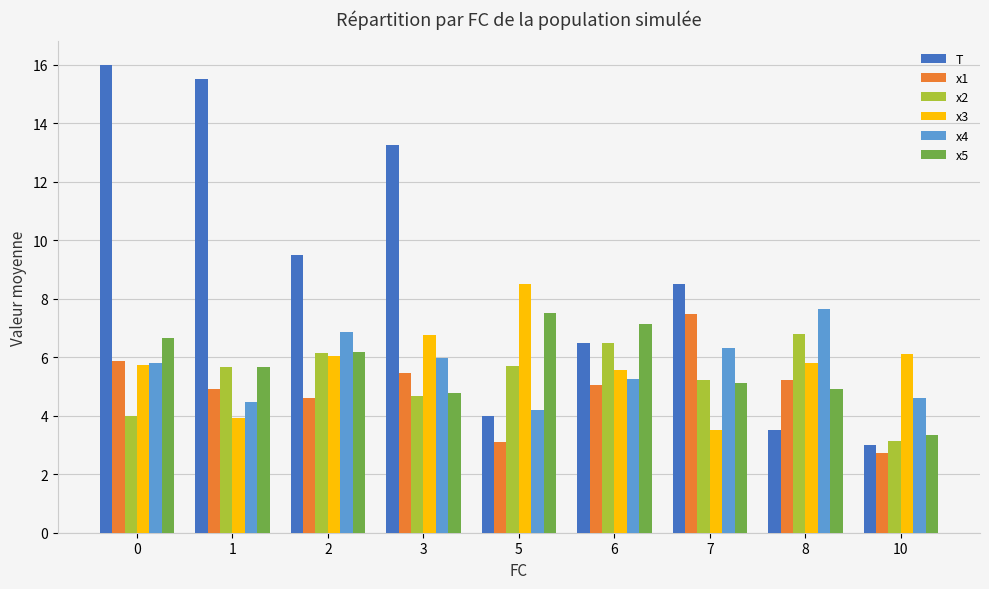

What is the lowest value of the T series?

3.0